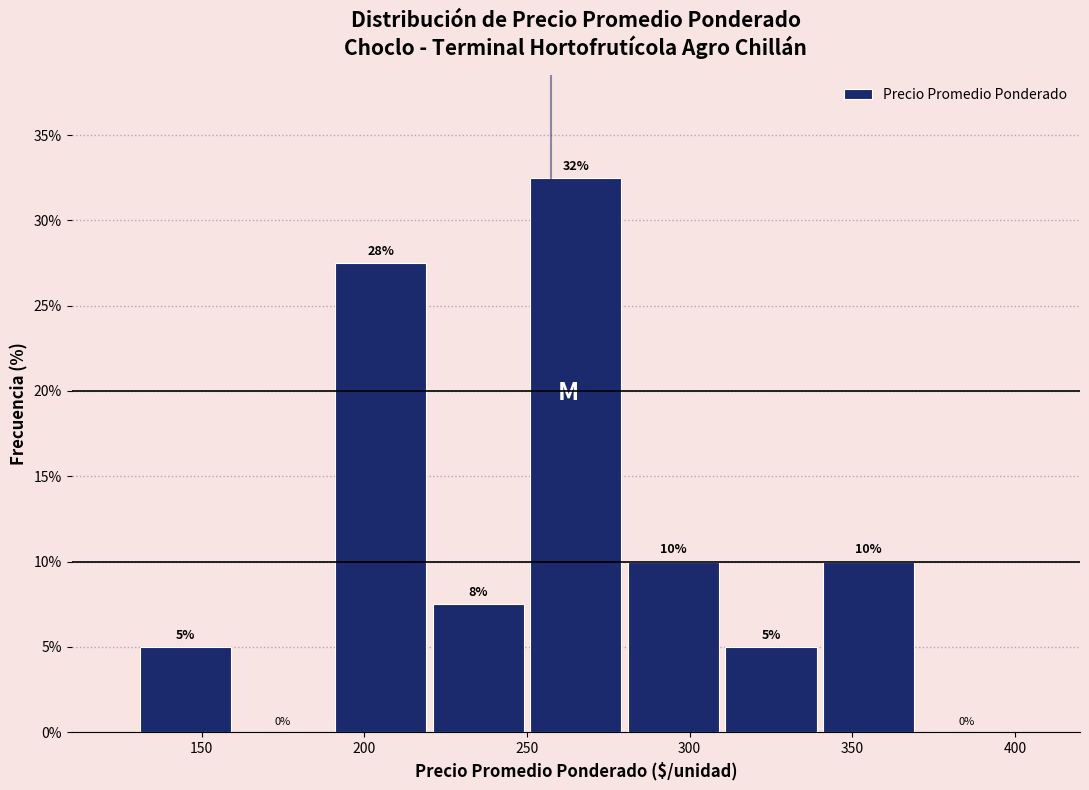

Over which range of the x-axis is the bar tallest?

250 to 280